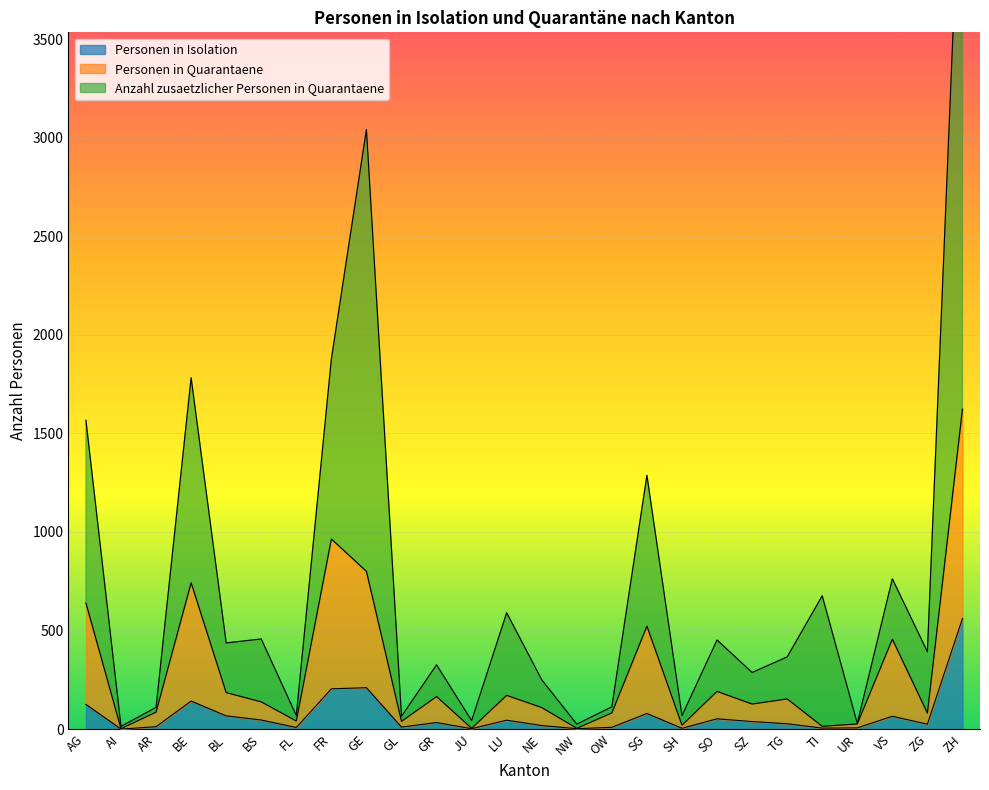

Which category has the highest value in the Personen in Isolation series?

ZH